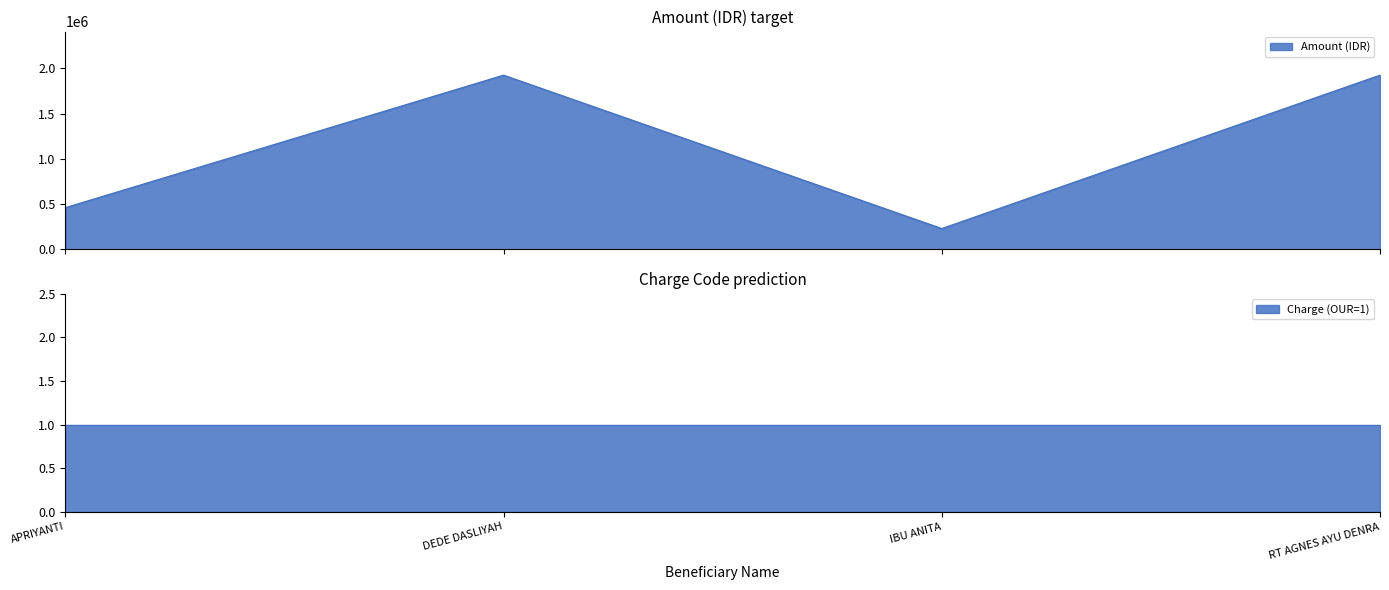

Which has a higher value, IBU ANITA or APRIYANTI?

APRIYANTI